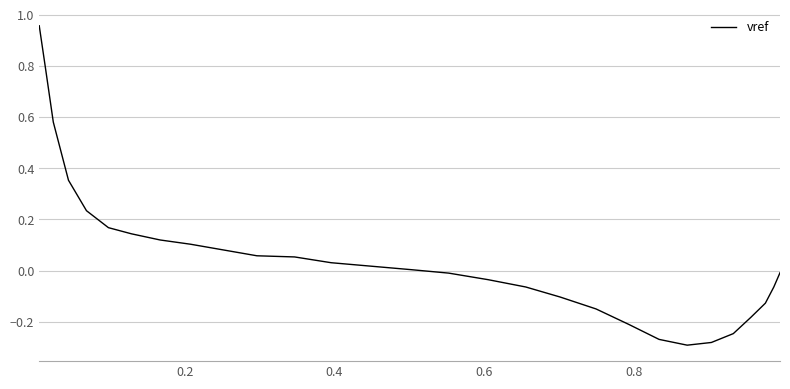

What is the difference between the second highest and second lowest values?

1.1